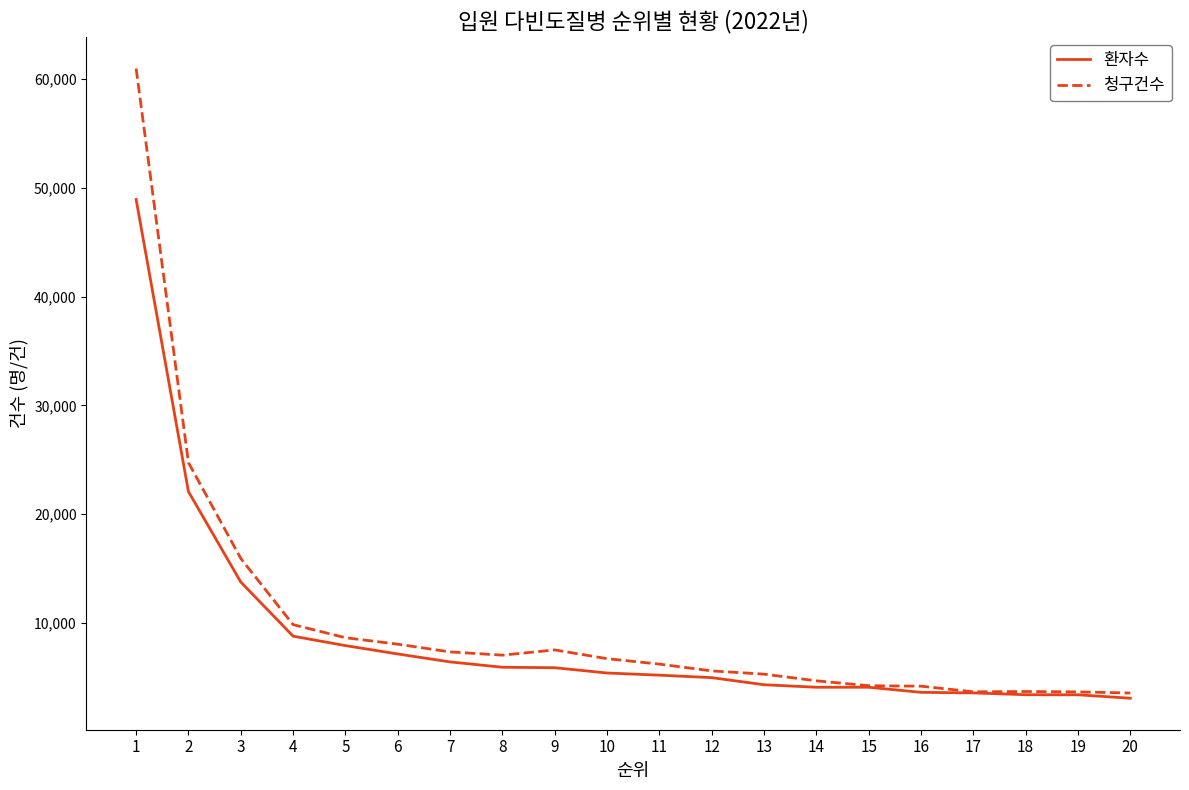

Which series has the largest range (max minus min)?

청구건수